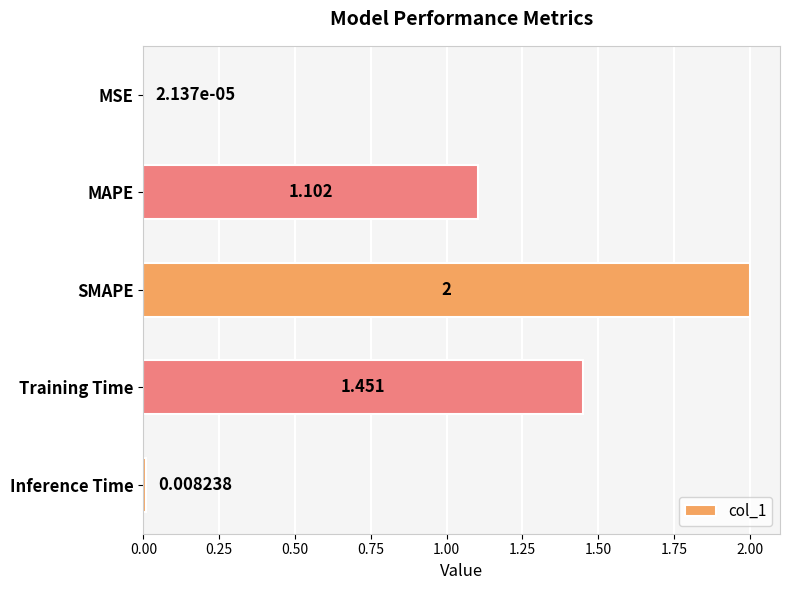

Between Training Time and MSE, which is larger?

Training Time